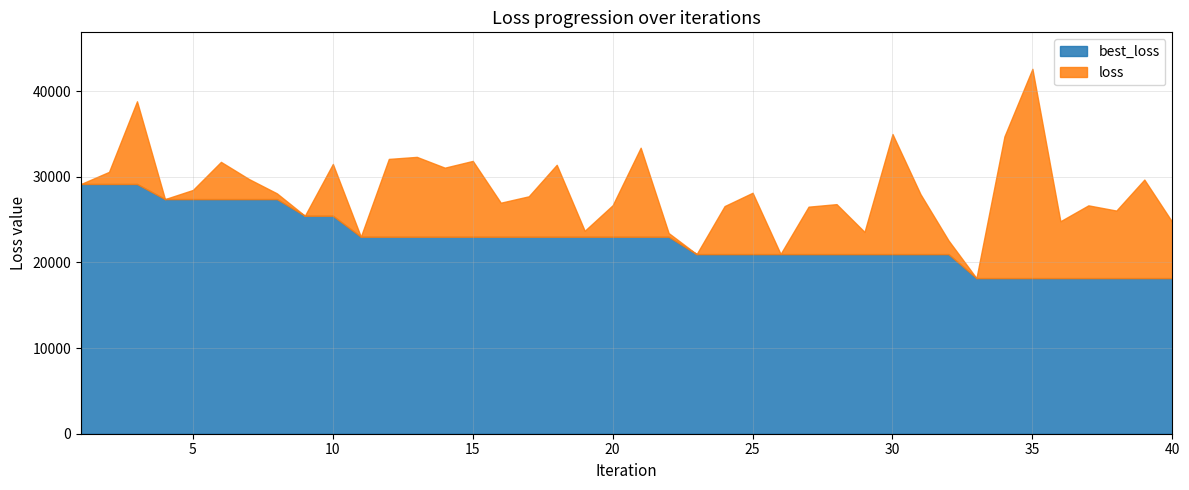

What is the total value across all series at 33?

36334.8